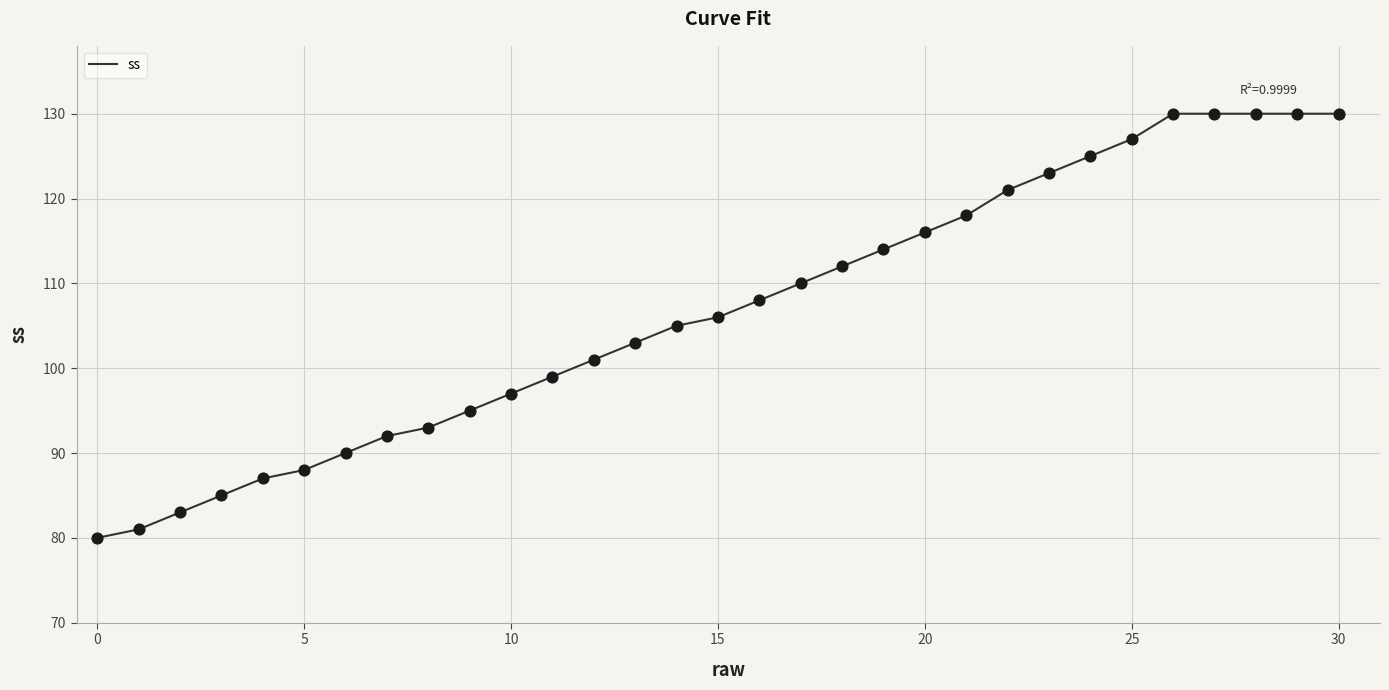

What is the smallest value displayed?

80